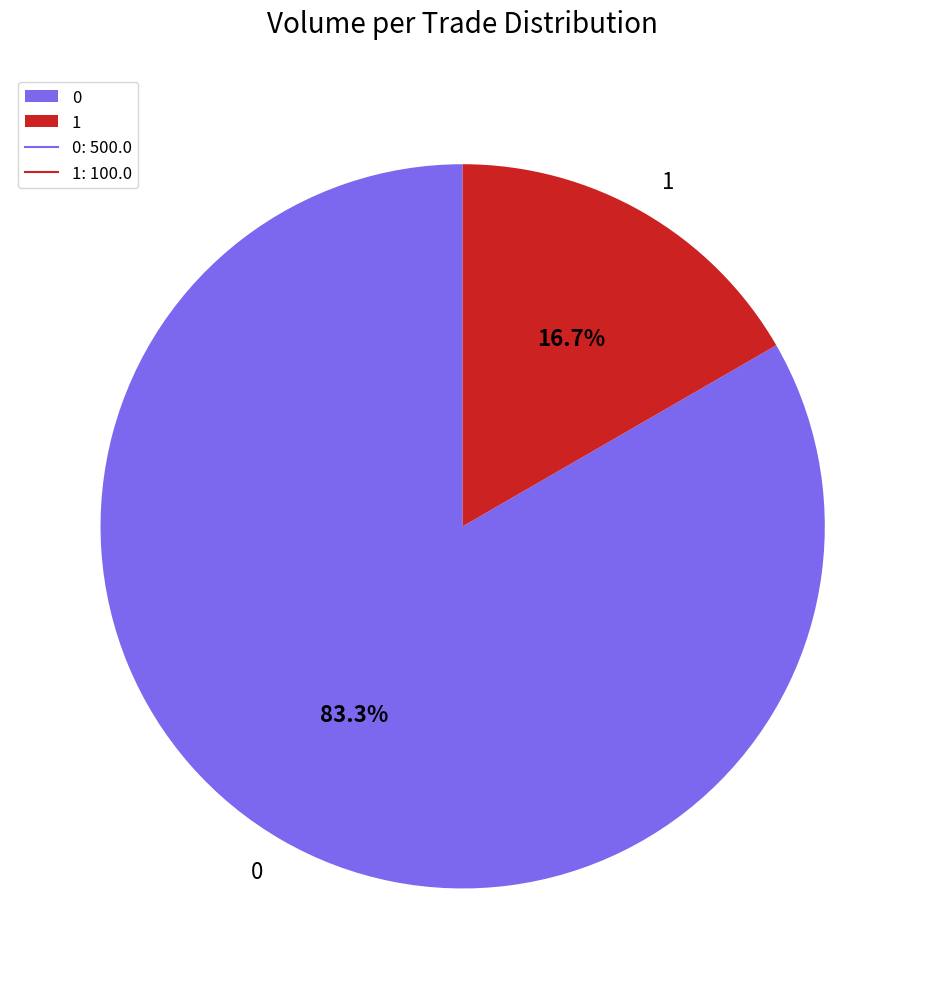

How many segments does this pie chart have?

2